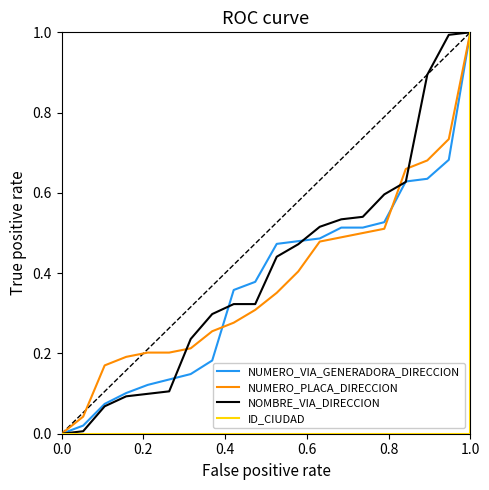

Is the value of NUMERO_PLACA_DIRECCION at 6 greater than the value of NOMBRE_VIA_DIRECCION at 0.4?

Yes